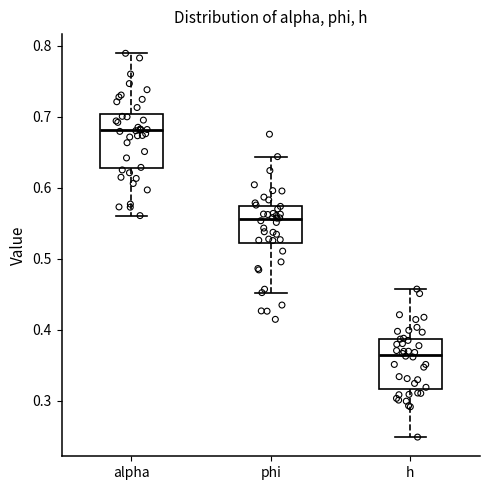

Reading left to right, read every box against the y-axis: the position of its median line, the range the box covers, and the ends of its whiskers. The values are not printed on the chart, so give them approximately, as read against the axis.

alpha: median 0.68, box 0.63 to 0.70, whiskers 0.56 to 0.79
phi: median 0.56, box 0.52 to 0.57, whiskers 0.45 to 0.64
h: median 0.36, box 0.32 to 0.39, whiskers 0.25 to 0.46